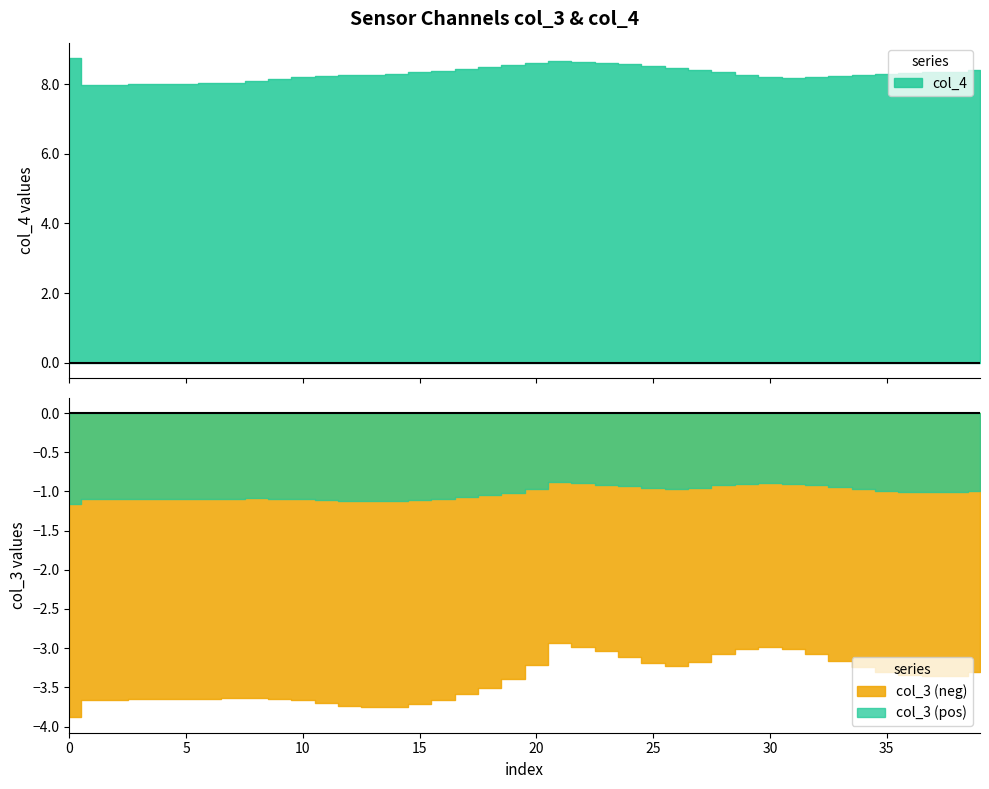

True or false: col_3 and col_4 intersect in this chart.

False